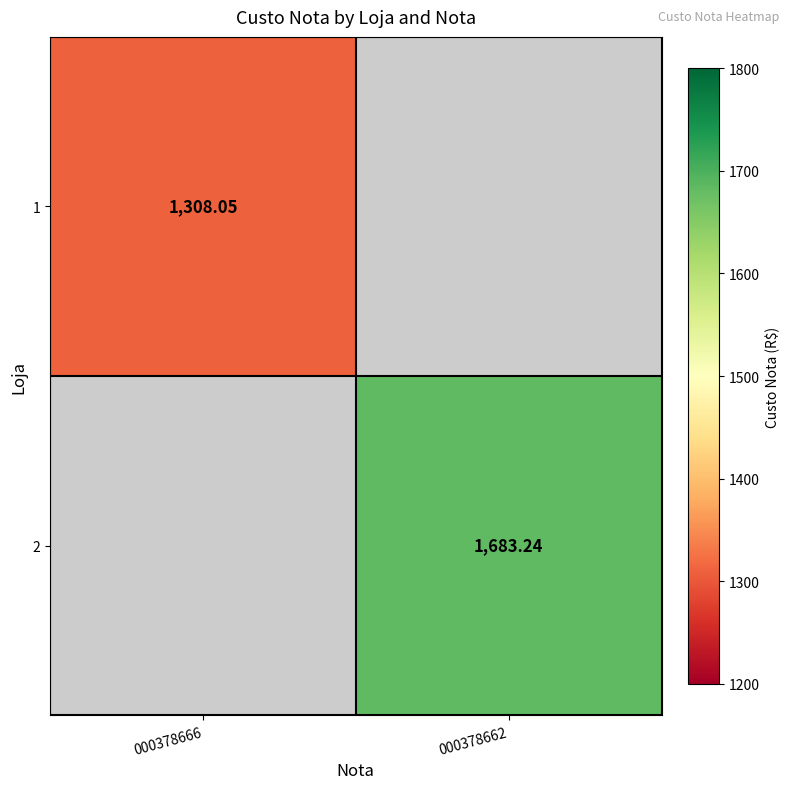

At how many categories does at least one series exceed 1511?

1